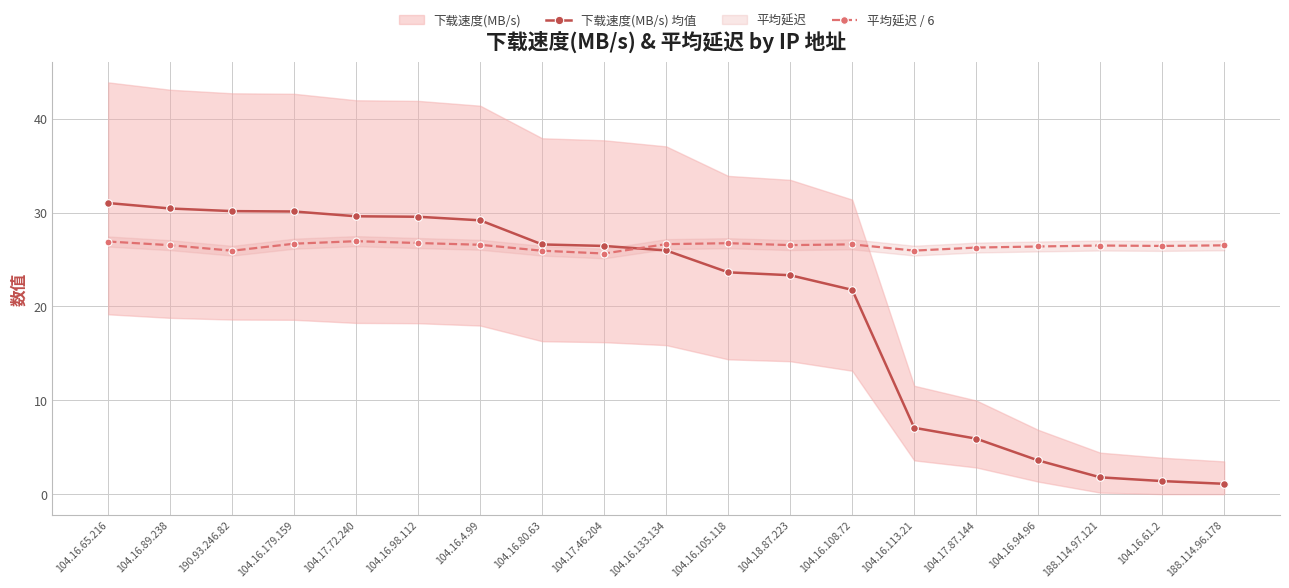

What is the label of the 17th point from the left?

188.114.97.121